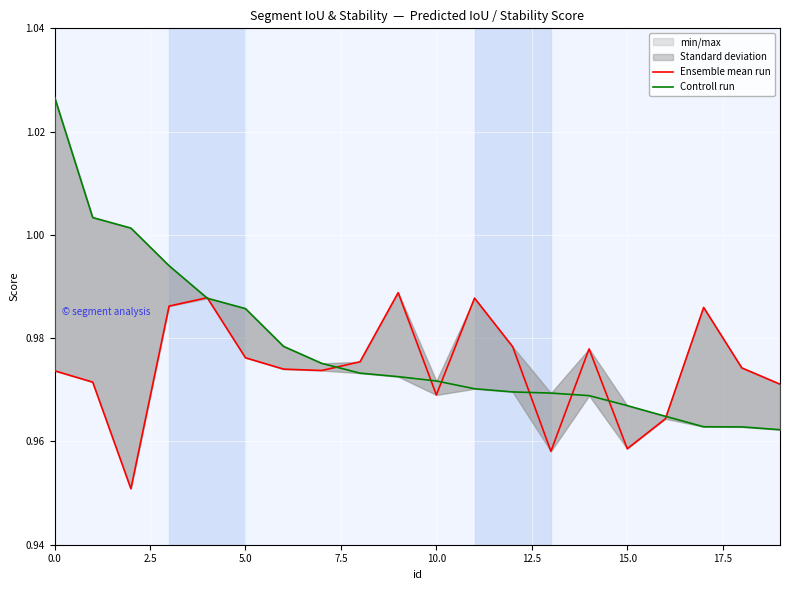

What is the greatest value displayed?

1.0